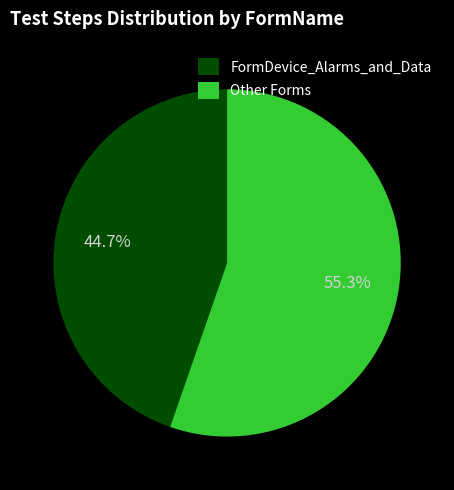

Combined, what portion of the pie is FormDevice_Alarms_and_Data and Other Forms?

100.0%